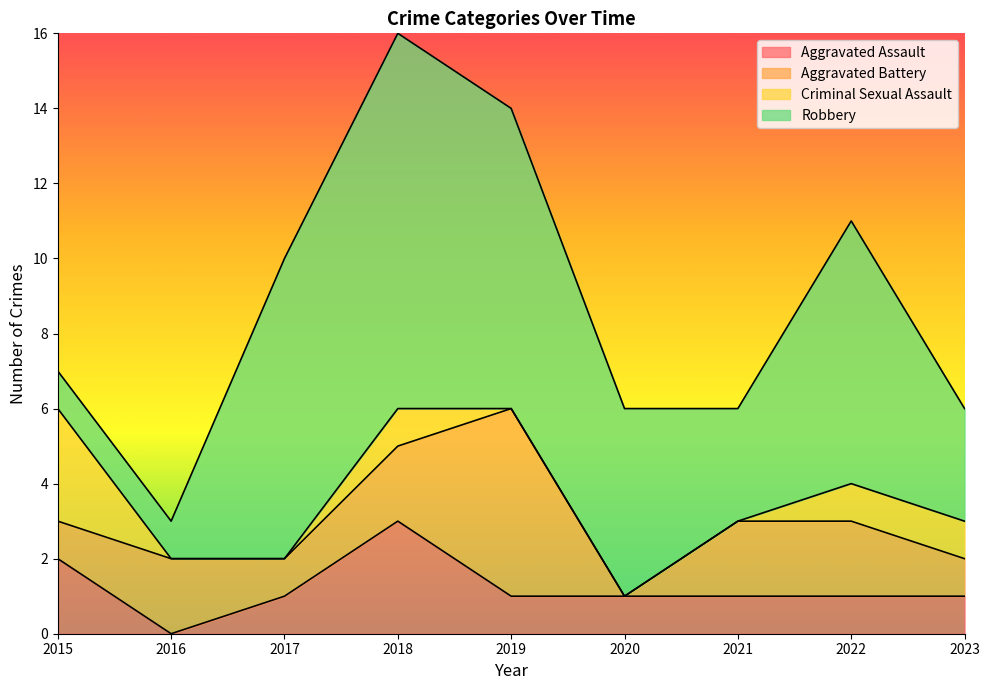

What is the highest value of the Aggravated Assault series?

3